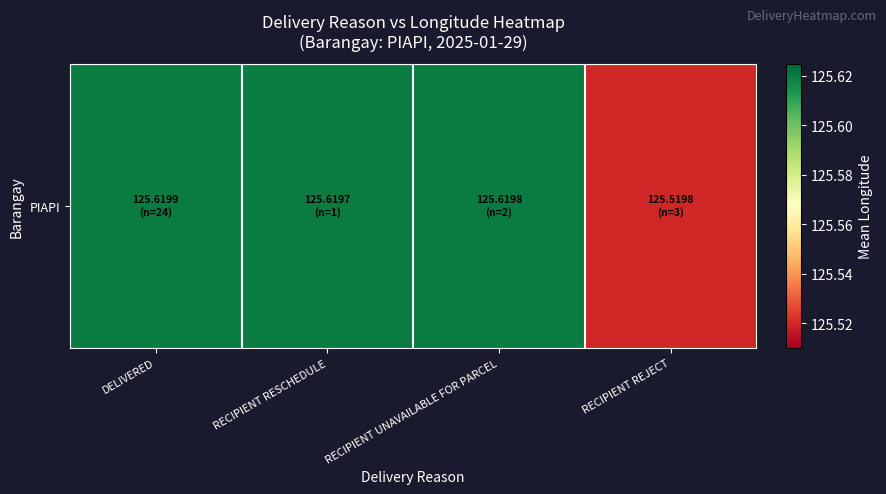

The value at DELIVERED is 206.8. True or false?

False